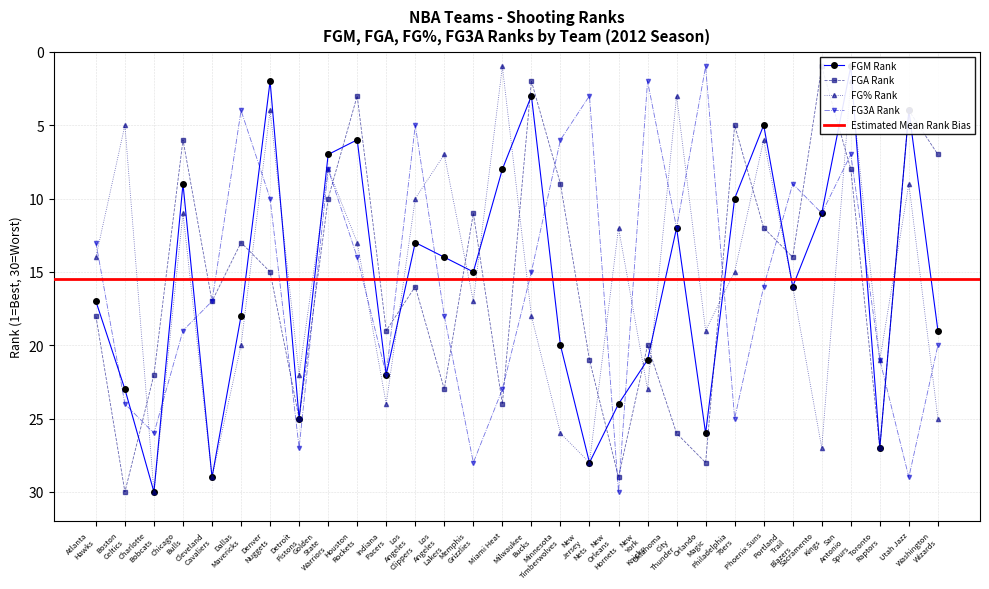

True or false: FG3A Rank has more than 2 points higher than both neighbors.

True